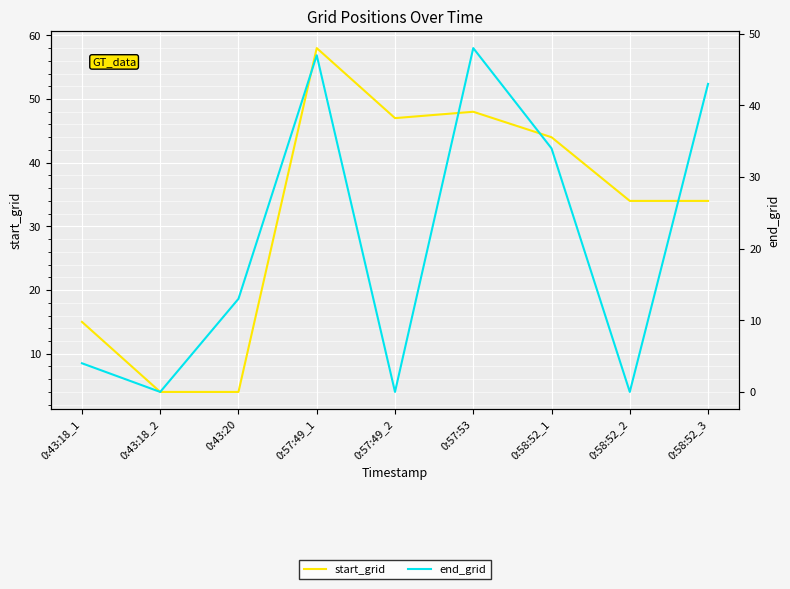

Is it true that end_grid equals 34 at 0:58:52_1?

True